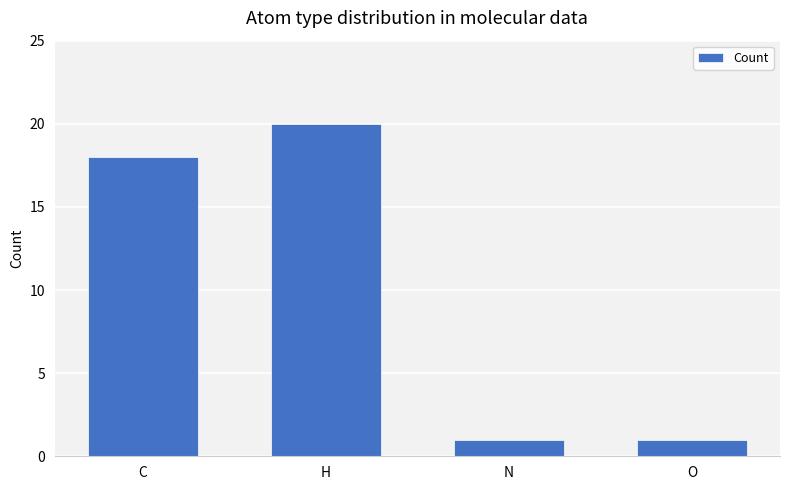

Reading left to right, list all the values displayed in this chart.

18	20	1	1